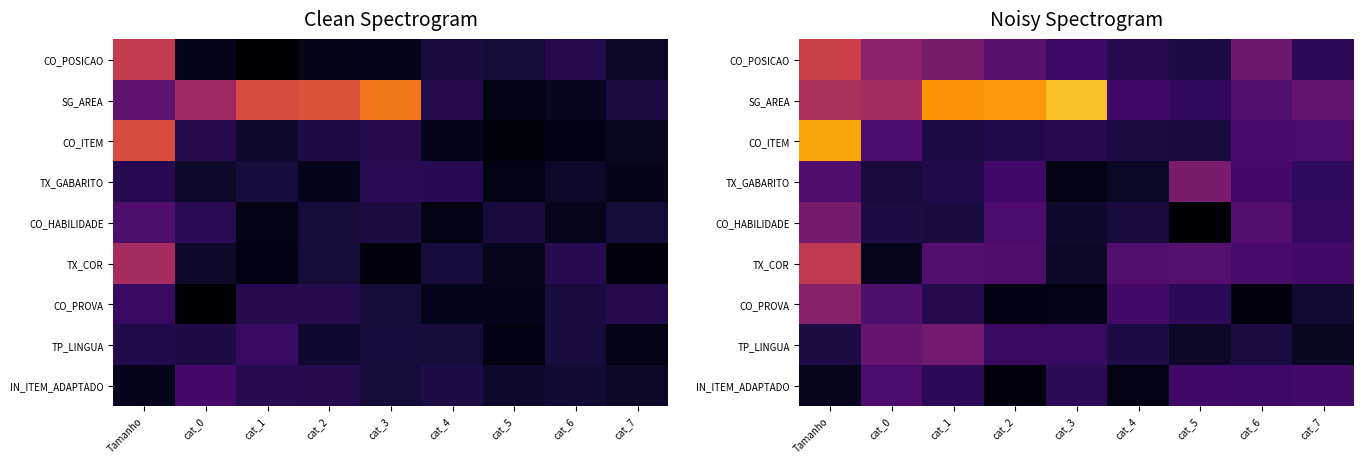

True or false: TP_LINGUA has a value of 0.2 at cat_2.

True